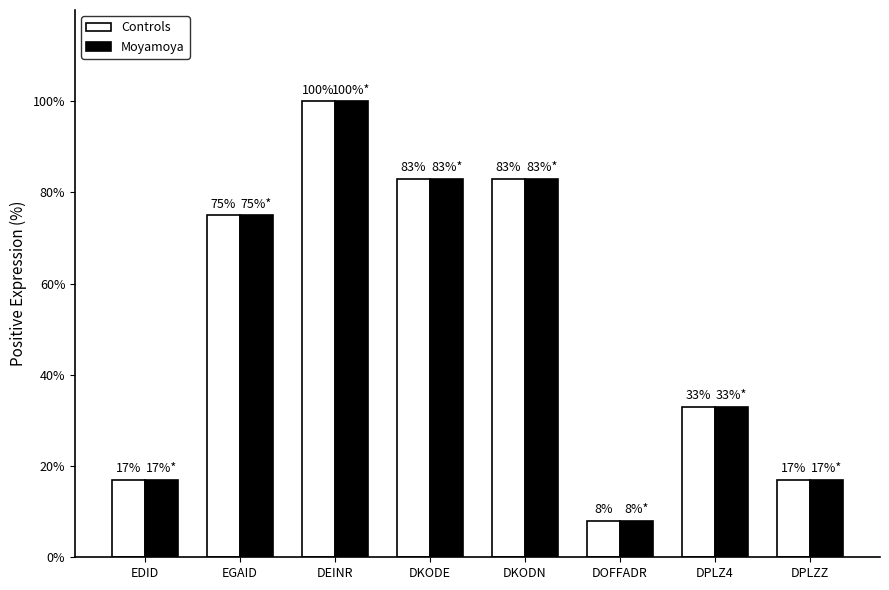

Reading right to left, what are all the values shown in this chart?

Controls: 17	33	8	83	83	100	75	17
Moyamoya: 17	33	8	83	83	100	75	17